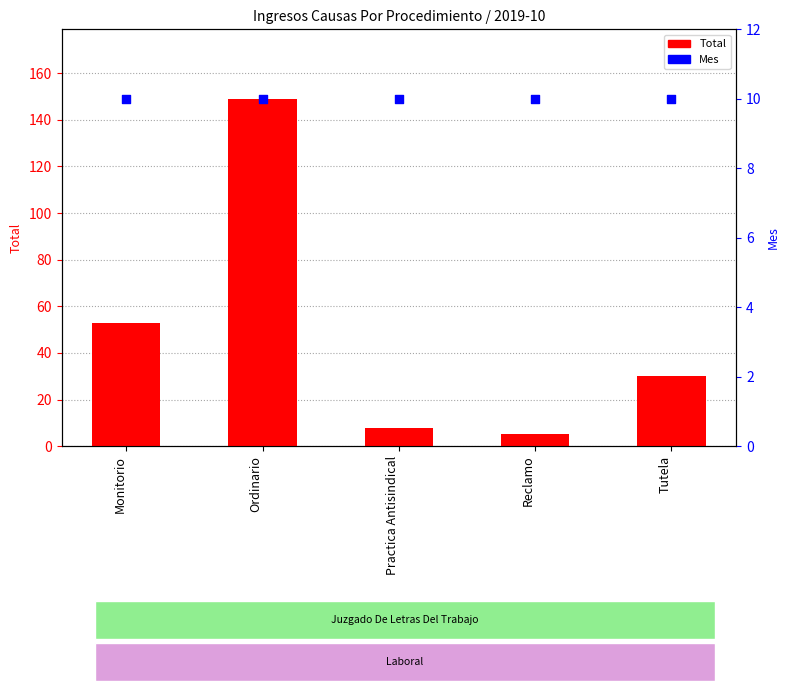

At how many categories does at least one series exceed 6?

5